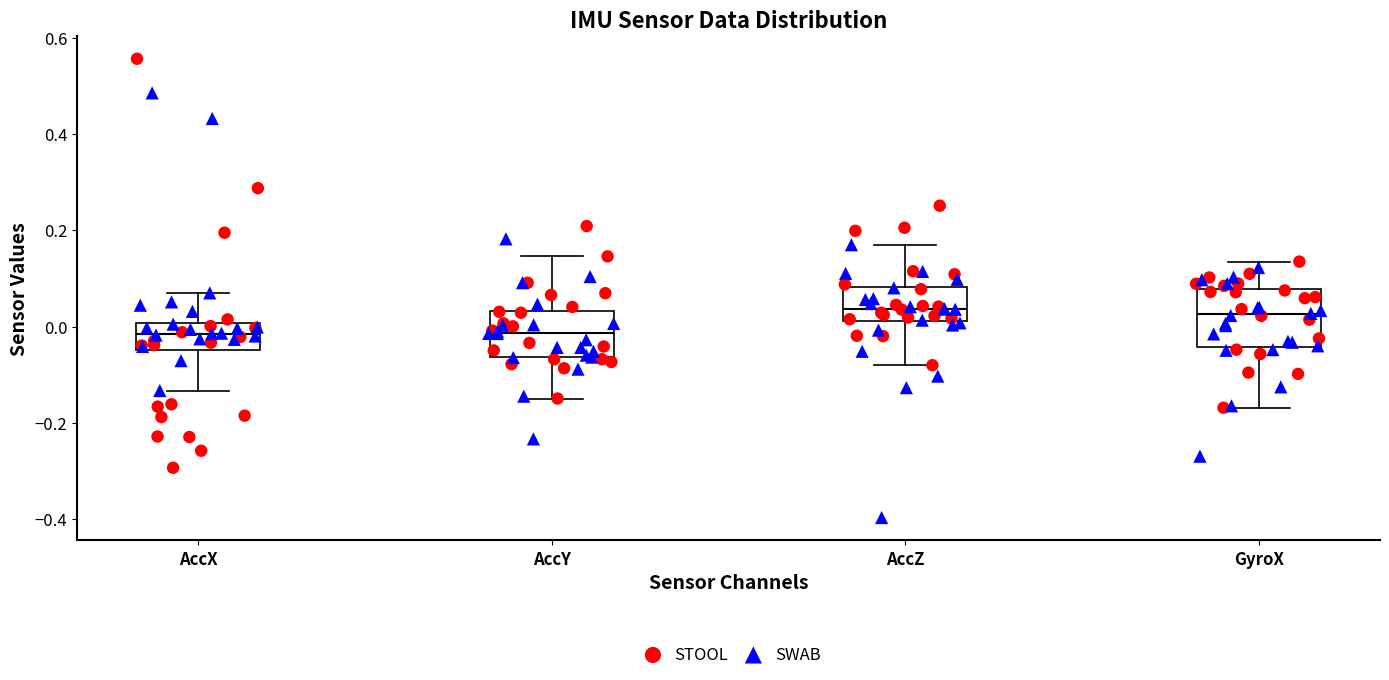

Reading left to right, read every box against the y-axis: the position of its median line, the range the box covers, and the ends of its whiskers. The values are not printed on the chart, so give them approximately, as read against the axis.

AccX: median -0.02, box -0.04 to 0.00, whiskers -0.14 to 0.08
AccY: median -0.02, box -0.06 to 0.04, whiskers -0.14 to 0.14
AccZ: median 0.04, box 0.02 to 0.08, whiskers -0.08 to 0.18
GyroX: median 0.02, box -0.04 to 0.08, whiskers -0.16 to 0.14